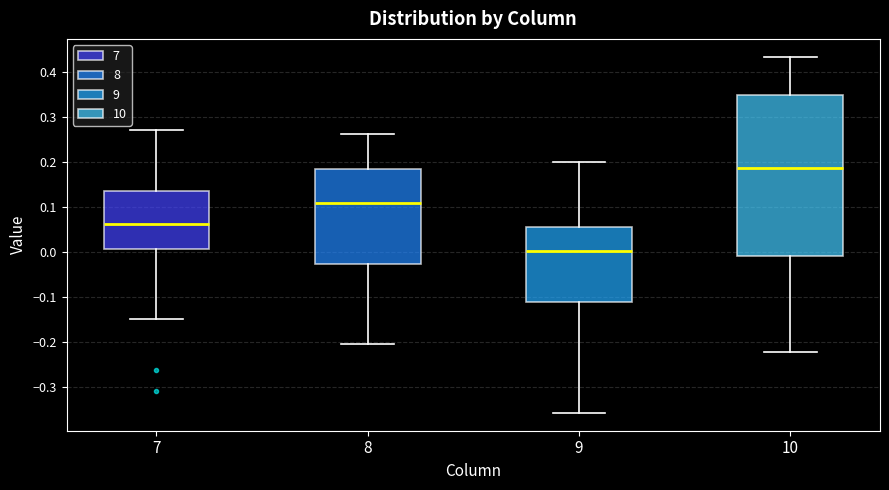

Reading left to right, read every box against the y-axis: the position of its median line, the range the box covers, and the ends of its whiskers. The values are not printed on the chart, so give them approximately, as read against the axis.

7: median 0.06, box 0.01 to 0.14, whiskers -0.15 to 0.27
8: median 0.11, box -0.03 to 0.19, whiskers -0.21 to 0.26
9: median 0.00, box -0.11 to 0.06, whiskers -0.36 to 0.20
10: median 0.19, box -0.01 to 0.35, whiskers -0.22 to 0.43